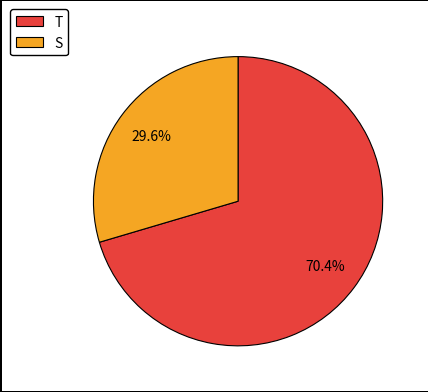

What percentage is the T slice, to the nearest percent?

70%